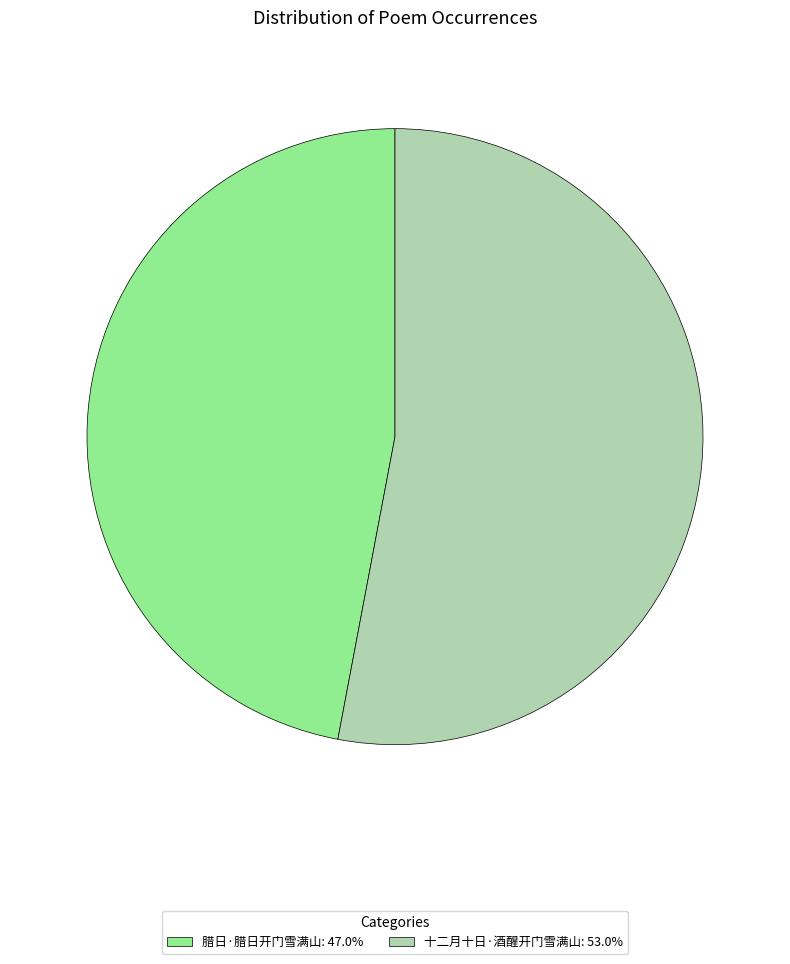

True or false: 十二月十日·酒醒开门雪满山 accounts for 66% of the total.

False